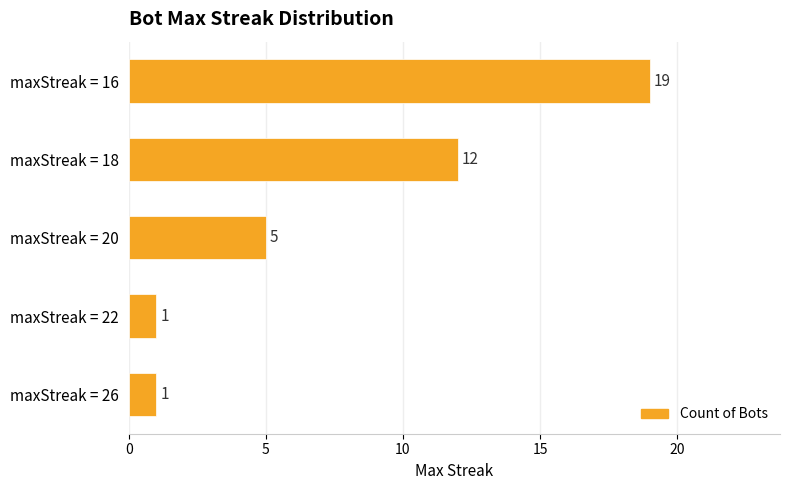

What is the maximum value shown in the chart?

19